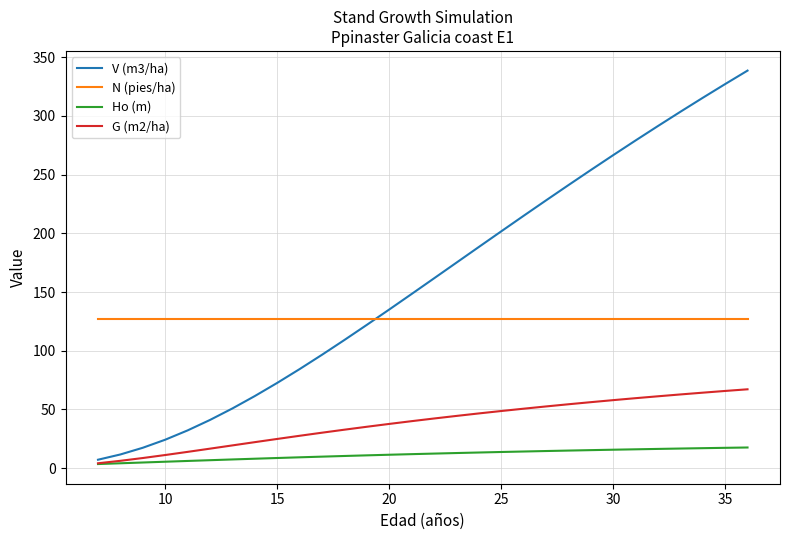

Which series has the widest spread of values?

V (m3/ha)